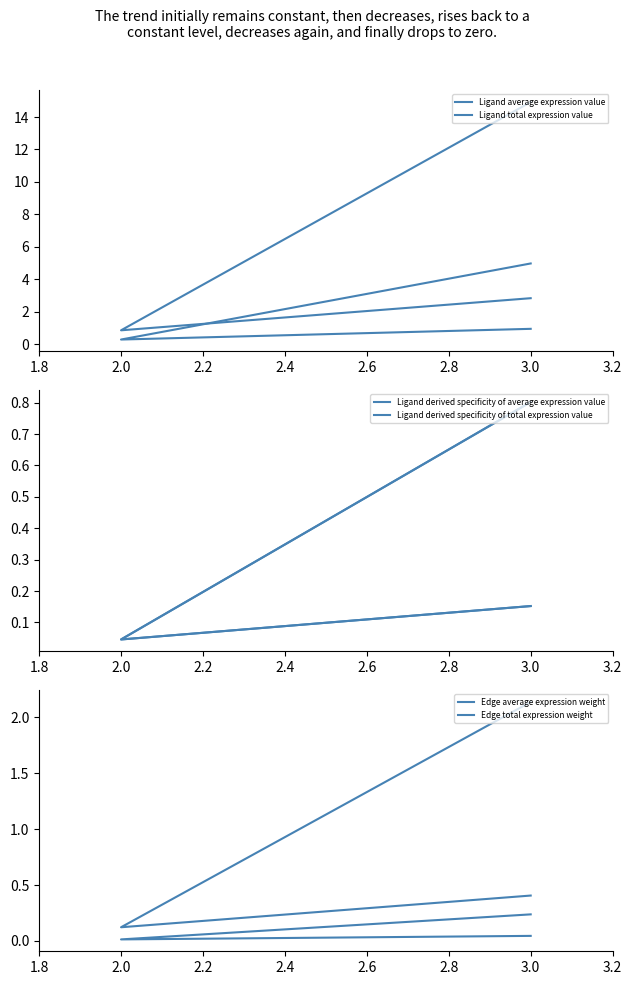

What is the maximum value for Ligand total expression value?

14.9